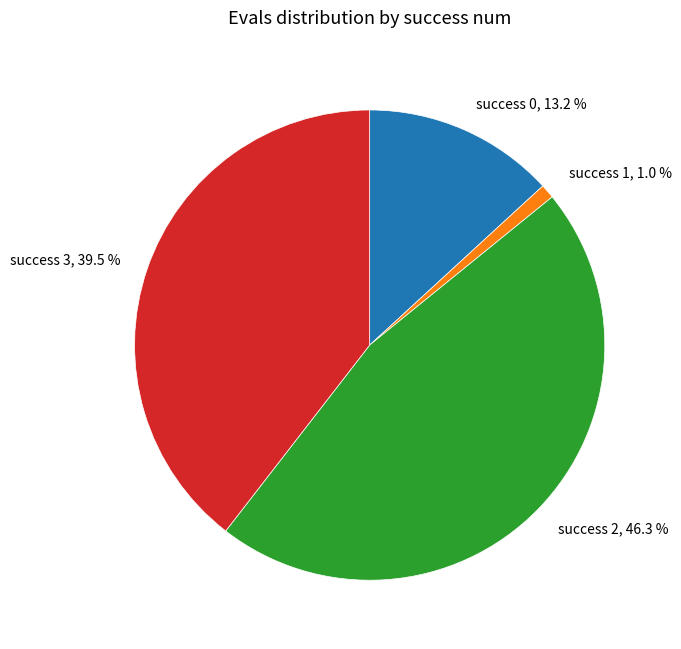

Rank the categories by value from highest to lowest.

success 2, success 3, success 0, success 1